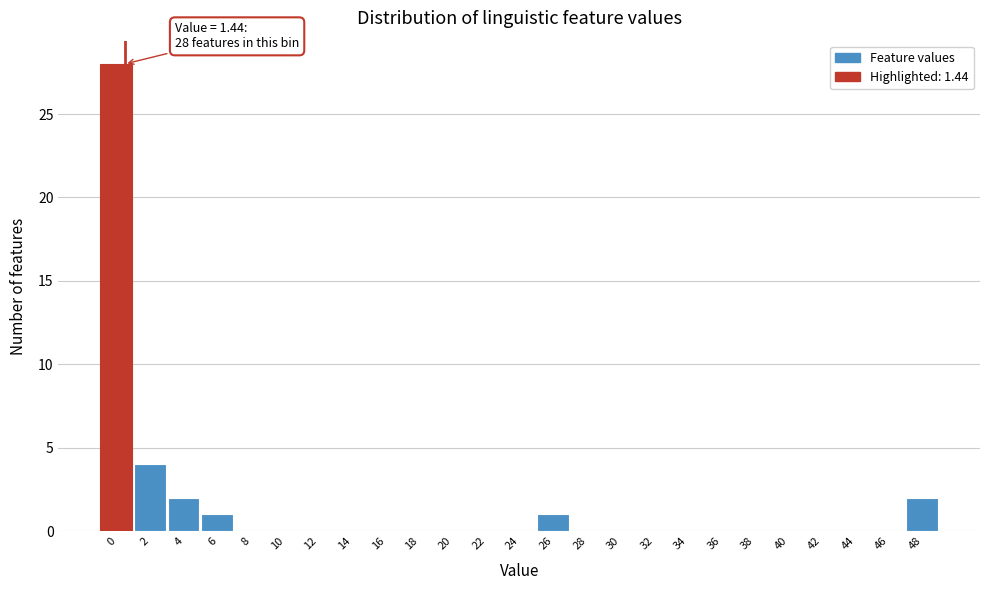

Reading left to right, transcribe all the data shown in this chart.

0=28	2=4	4=2	6=1	8=0	10=0	12=0	14=0	16=0	18=0	20=0	22=0	24=0	26=1	28=0	30=0	32=0	34=0	36=0	38=0	40=0	42=0	44=0	46=0	48=2